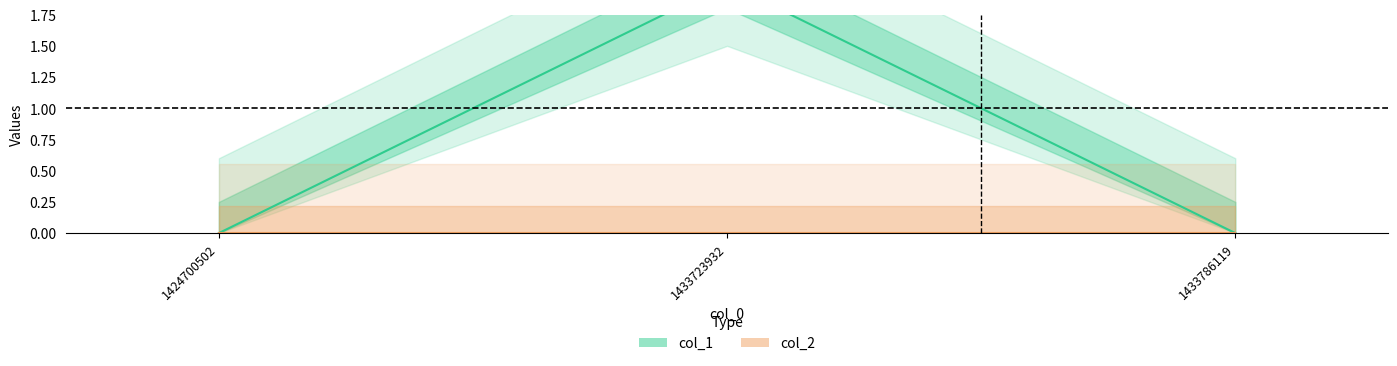

Reading right to left, extract all data points from this chart.

1433786119=0	1433723932=2	1424700502=0